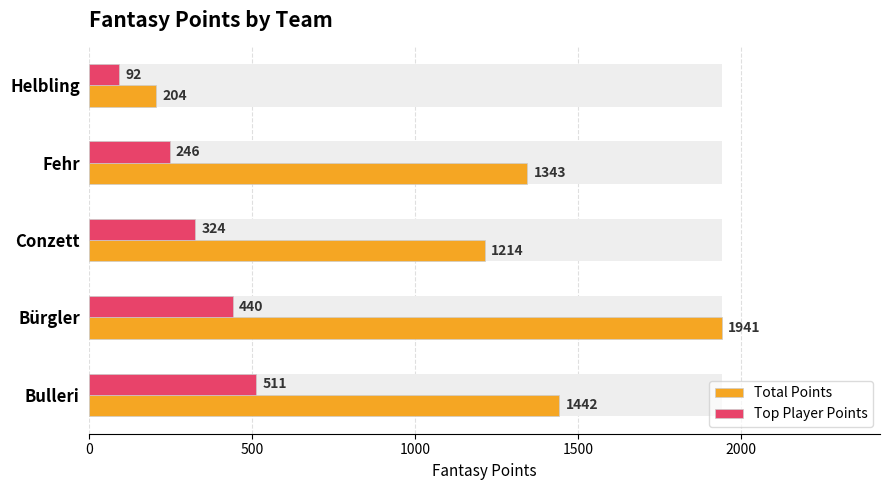

What are all the series names shown in the legend?

Total Points, Top Player Points